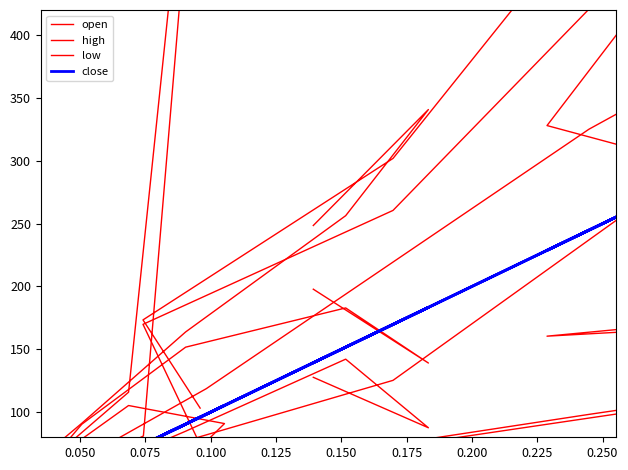

What is the difference between the highest and lowest values at 0.050?

253.2